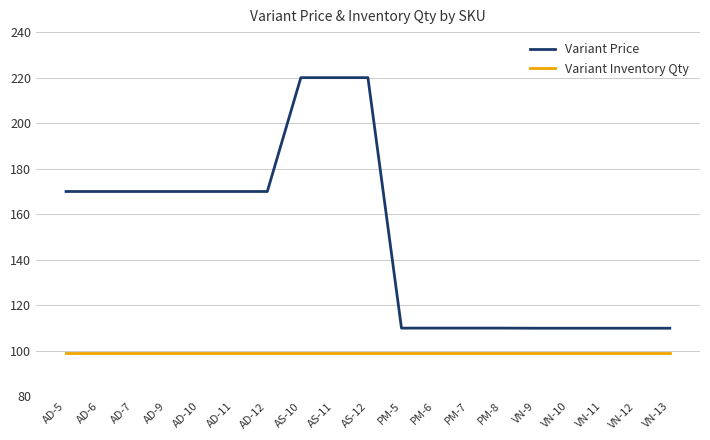

What is the spread (max minus min) of values at PM-7?

11.0